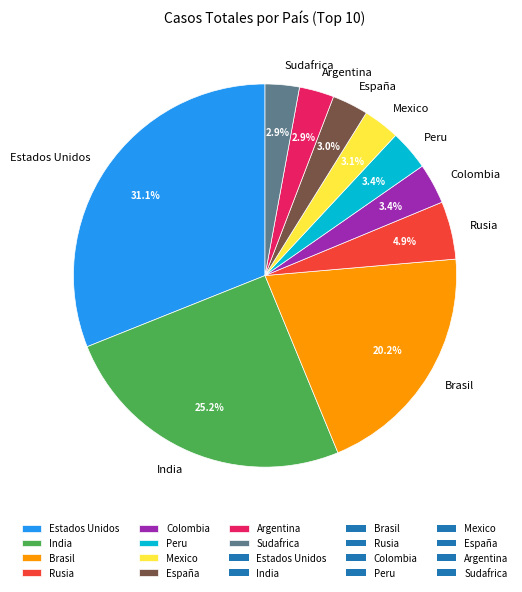

Which category has the biggest portion of the pie?

Estados Unidos